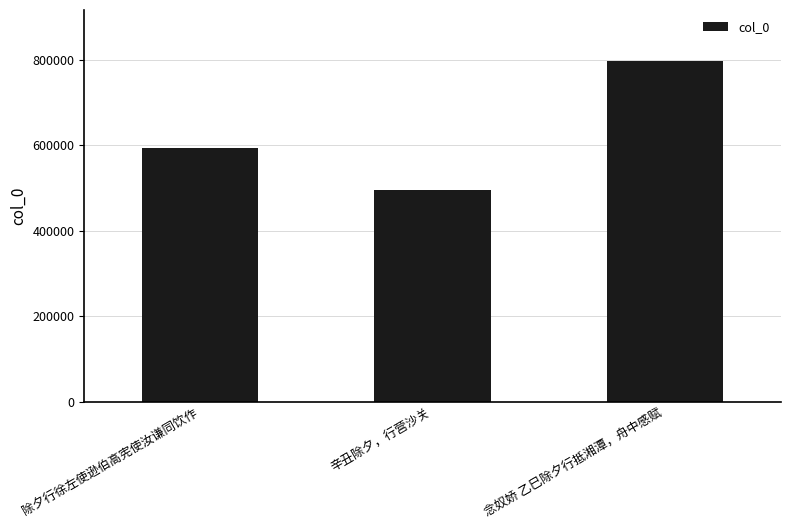

What position from the left is 念奴娇 乙巳除夕行抵湘潭，舟中感赋?

3